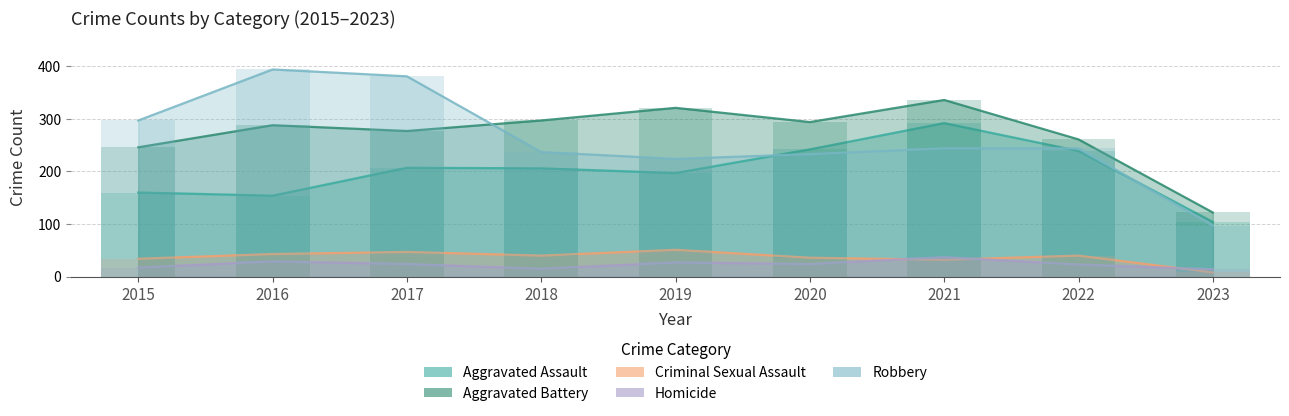

What is the minimum value shown in the chart?

8